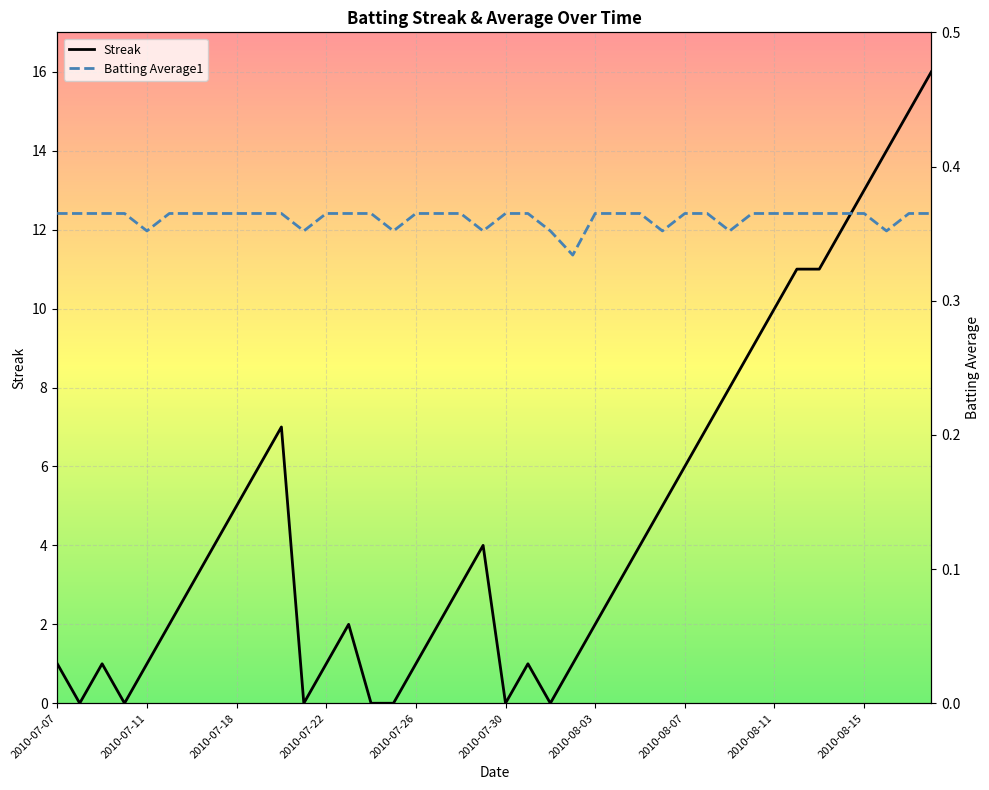

What is the spread (max minus min) of values at 2010-08-03?

1.6